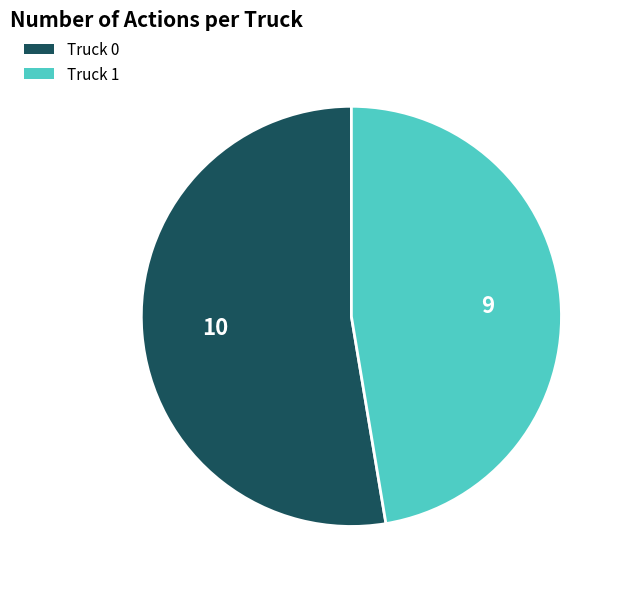

Does Truck 0 represent more than half of the total?

Yes